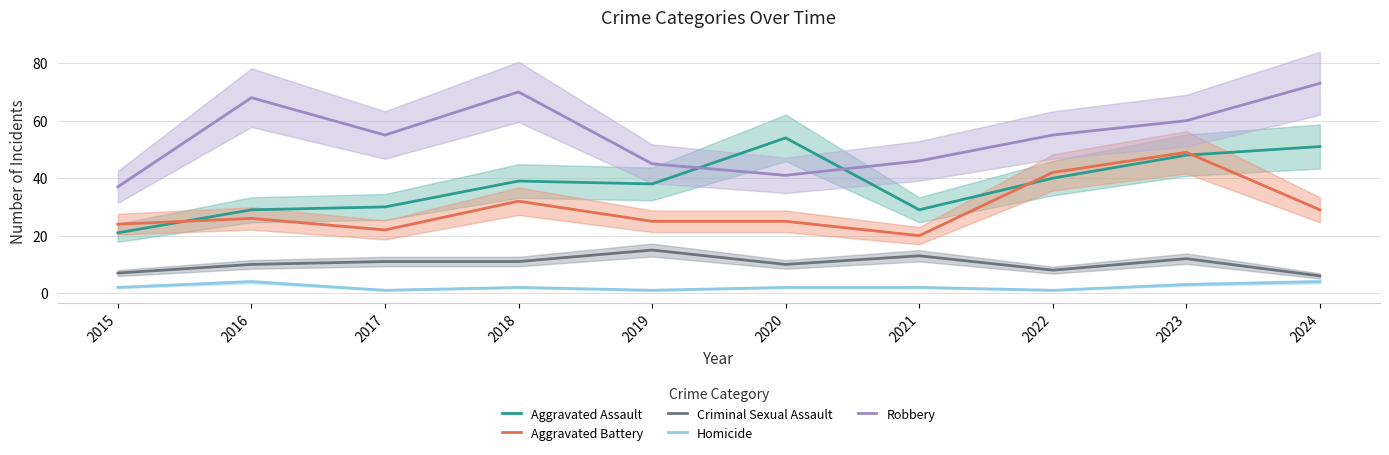

At which category does the chart reach its peak across all series?

2024